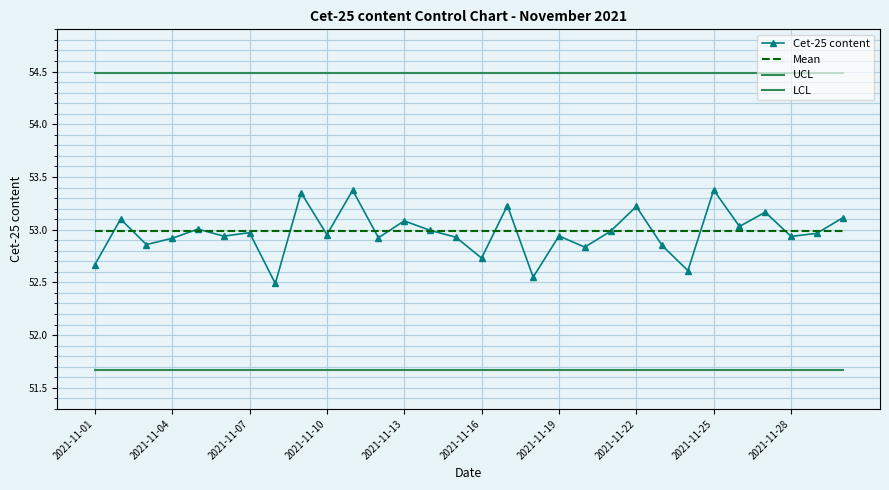

How many data points does each series have?

30